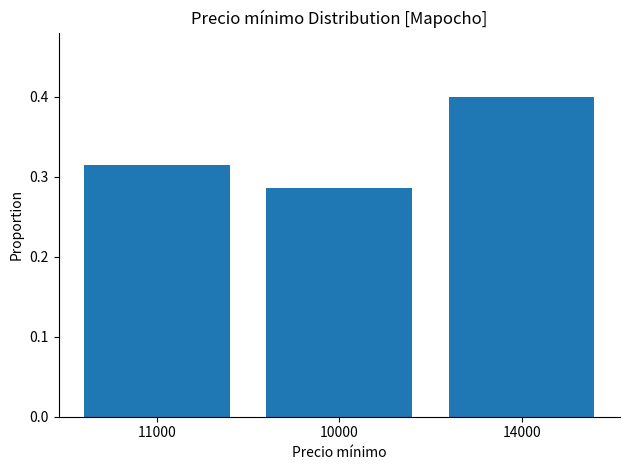

True or false: the data shows 0.4 at 10000.

False